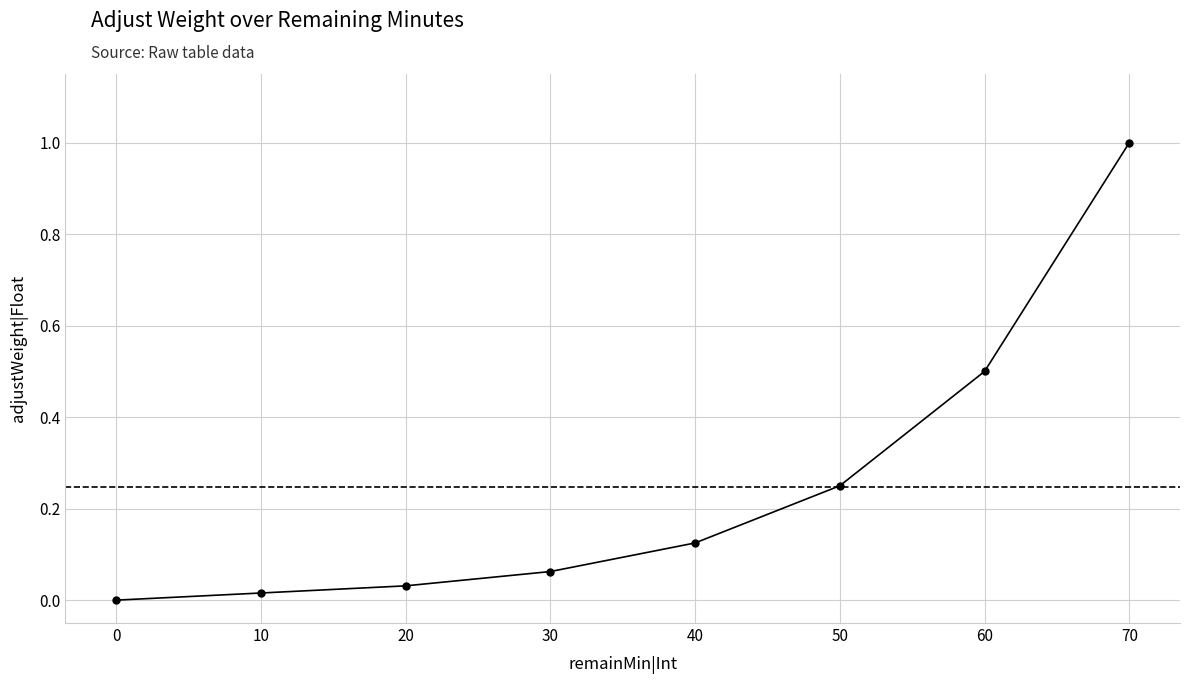

Between 70 and 50, which is larger?

70